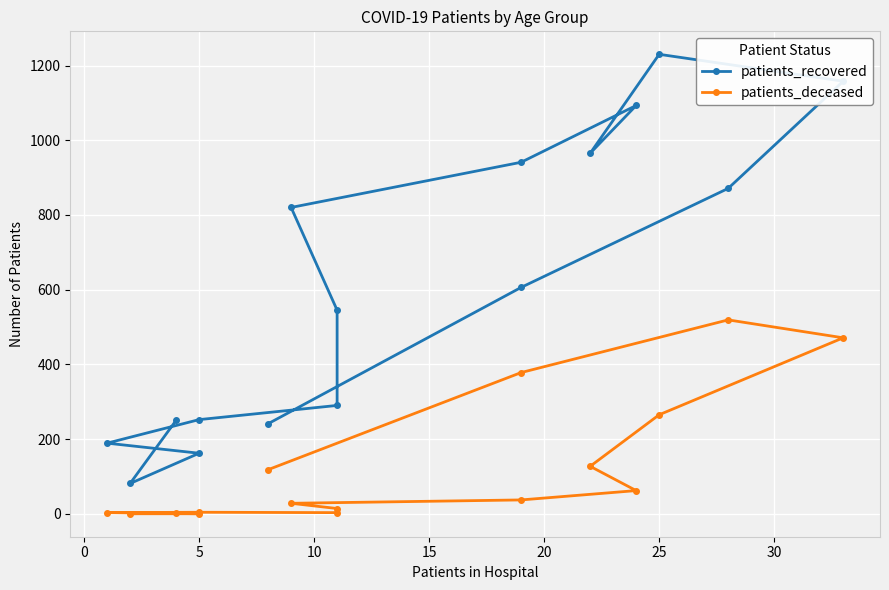

Is it true that patients_deceased equals 3 at 10?

True